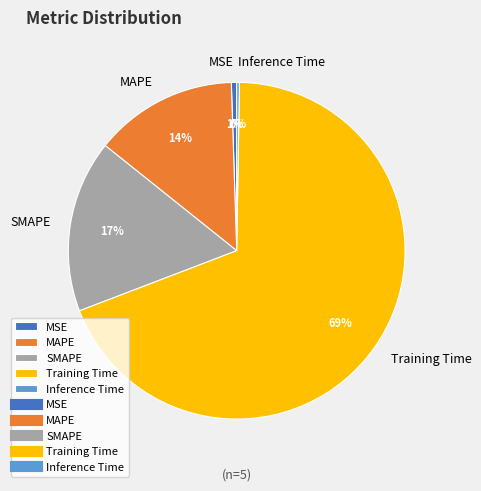

Does SMAPE represent more than half of the total?

No